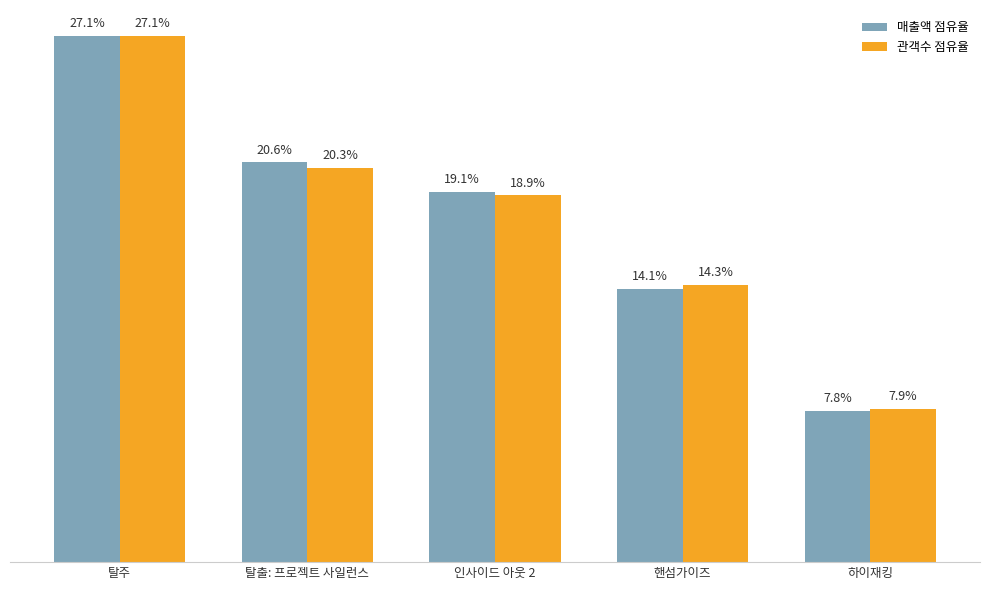

What is the sum of all 매출액 점유율 values?

0.9